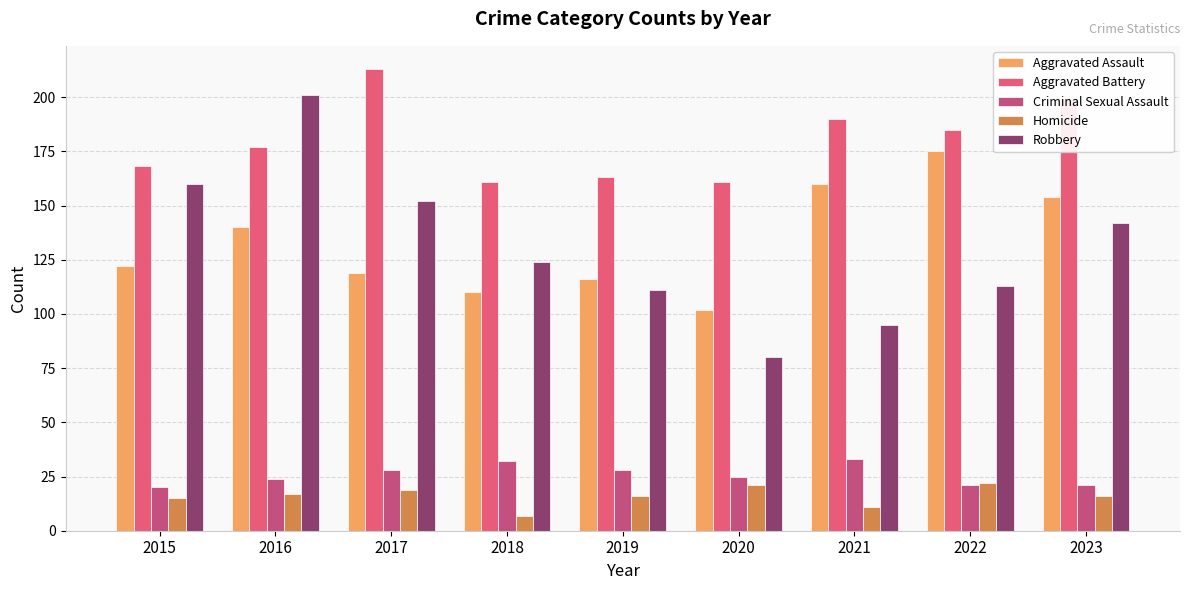

The Homicide series shows 39 at 2022. True or false?

False